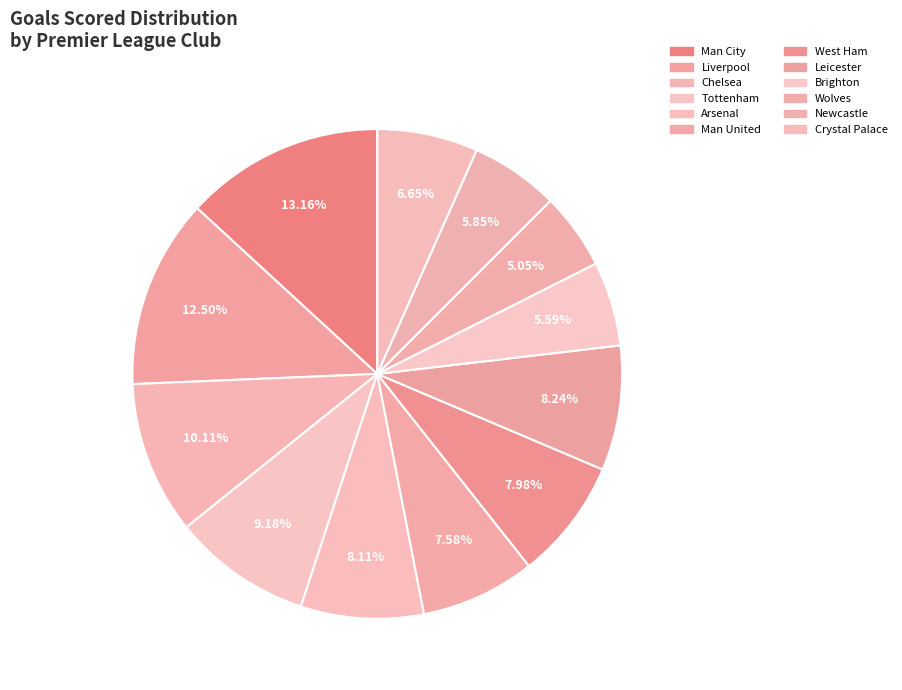

Is Newcastle the majority of the pie?

No